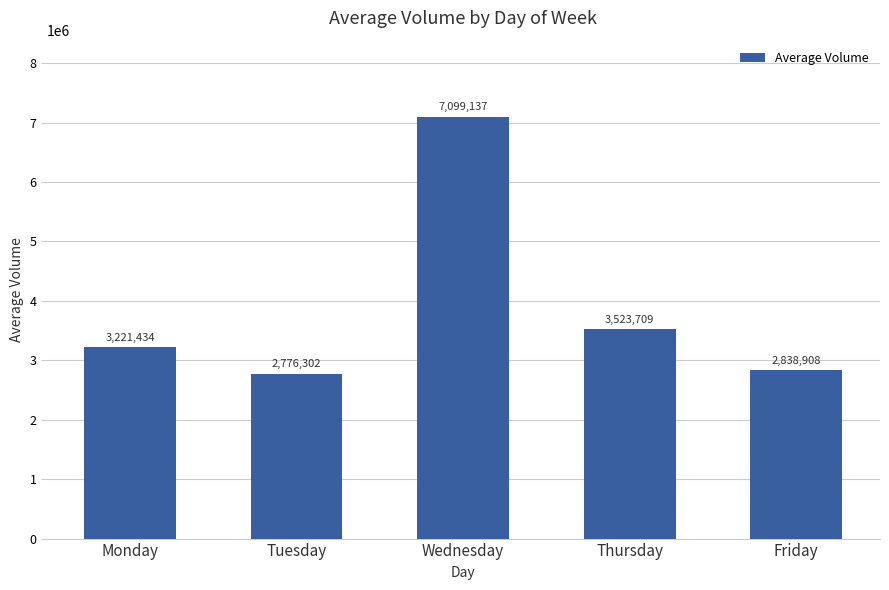

Between Wednesday and Monday, which is larger?

Wednesday